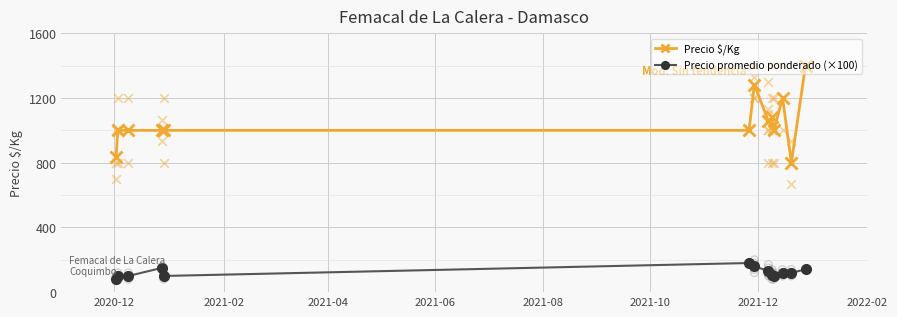

True or false: Precio $/Kg and Precio promedio ponderado (×100) intersect in this chart.

False